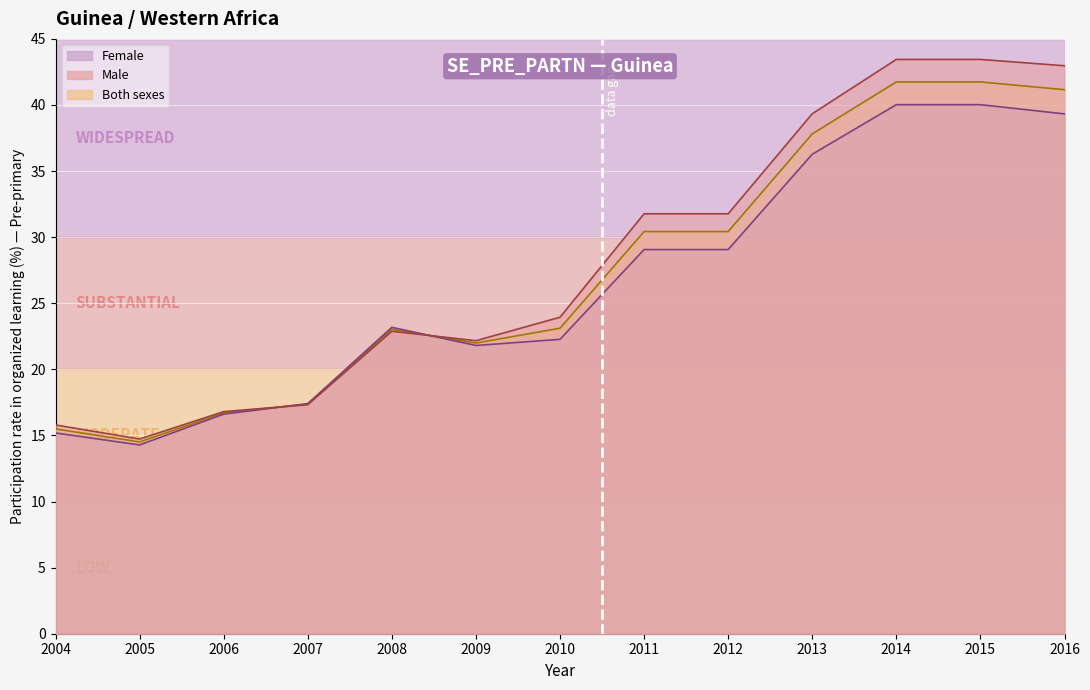

At which category does Both sexes reach its first local valley?

2005